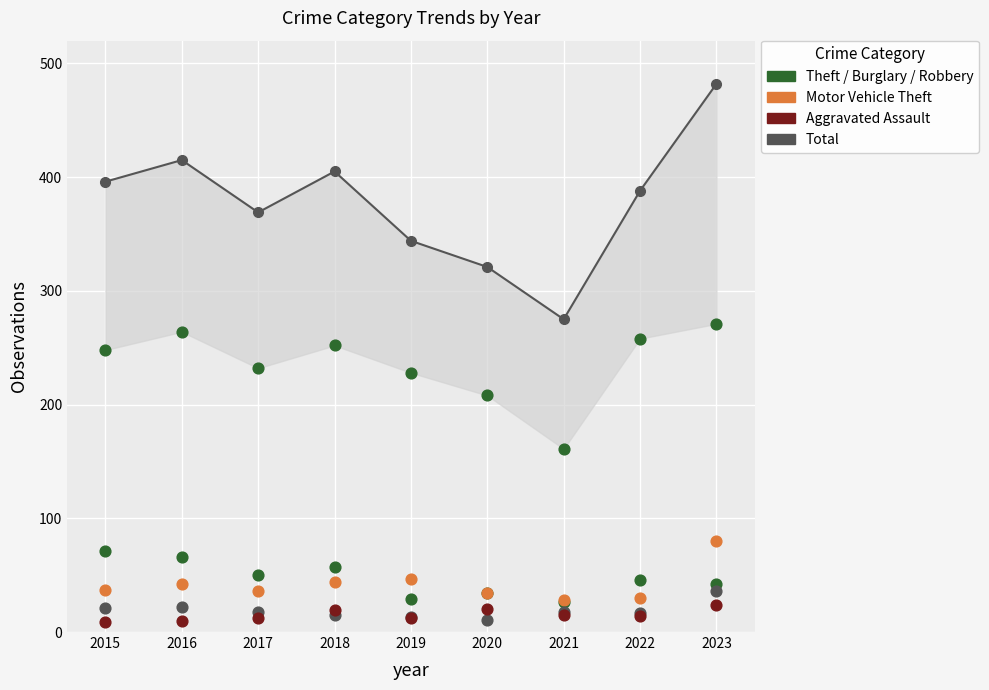

At which category is the sum across all series the highest?

2023